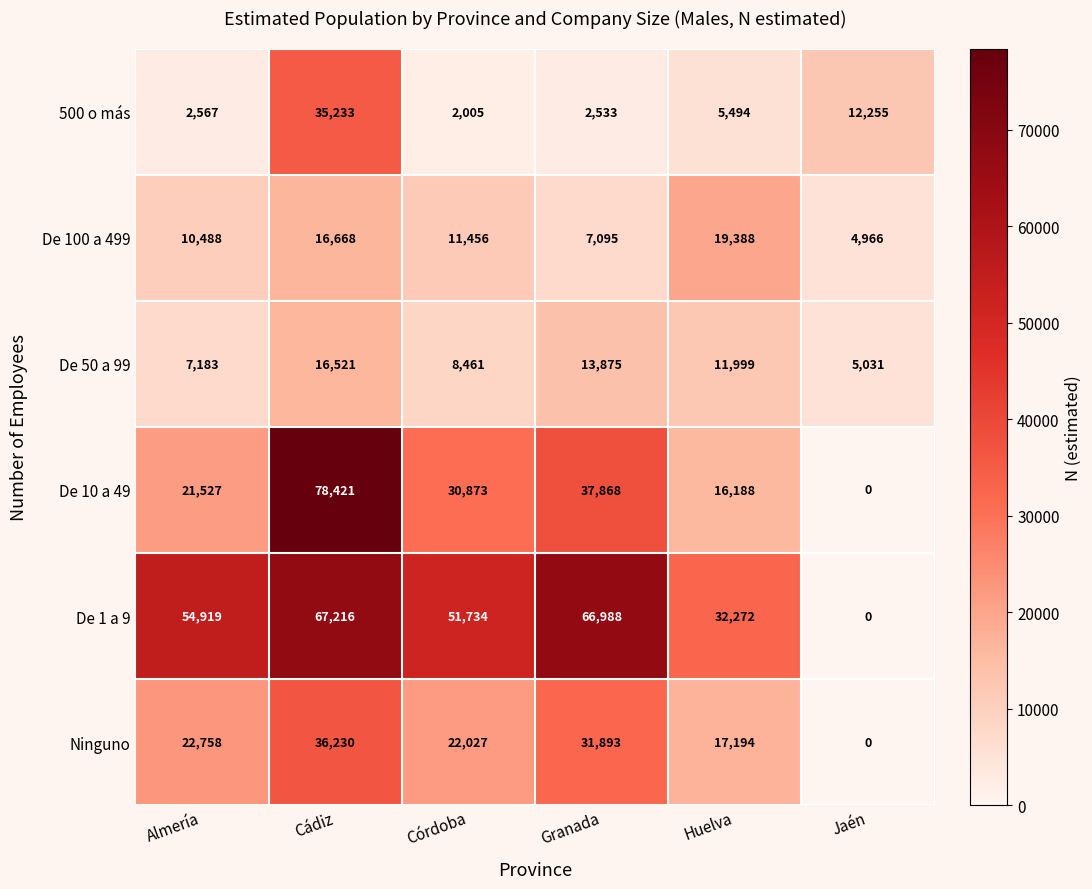

At which label does De 10 a 49 first exceed 30873?

Cádiz